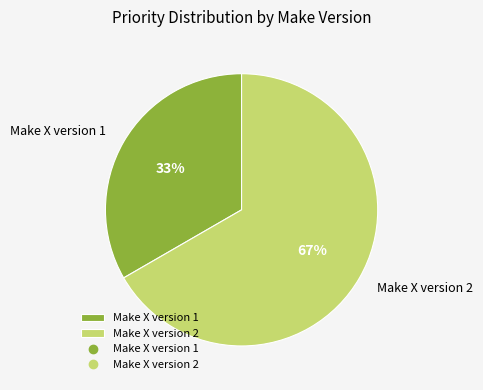

Count the number of slices in the pie.

2